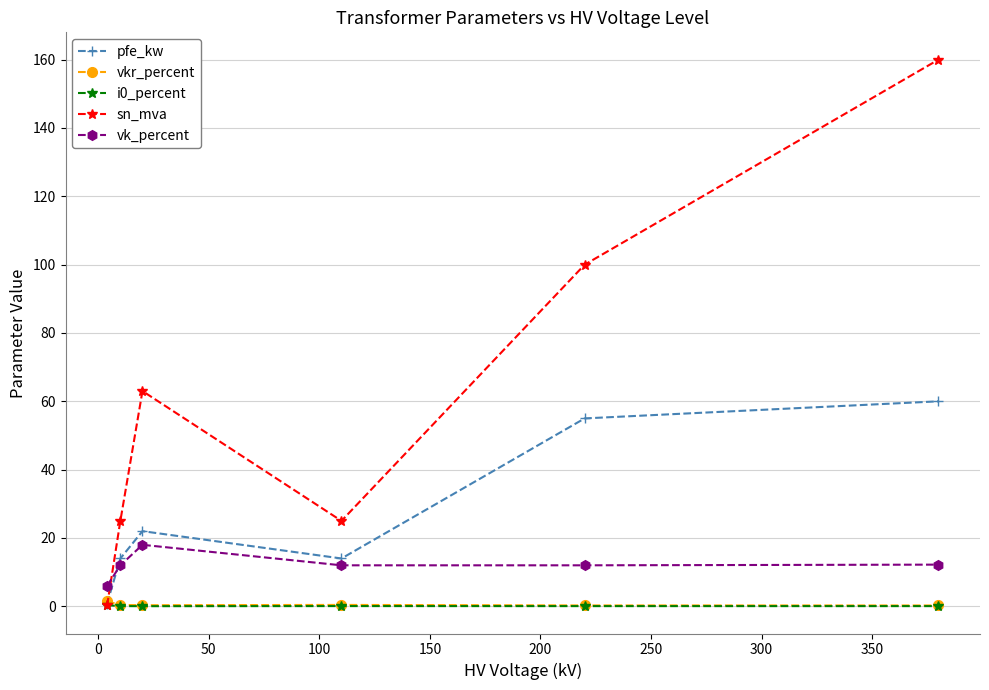

At how many categories does at least one series exceed 87?

2